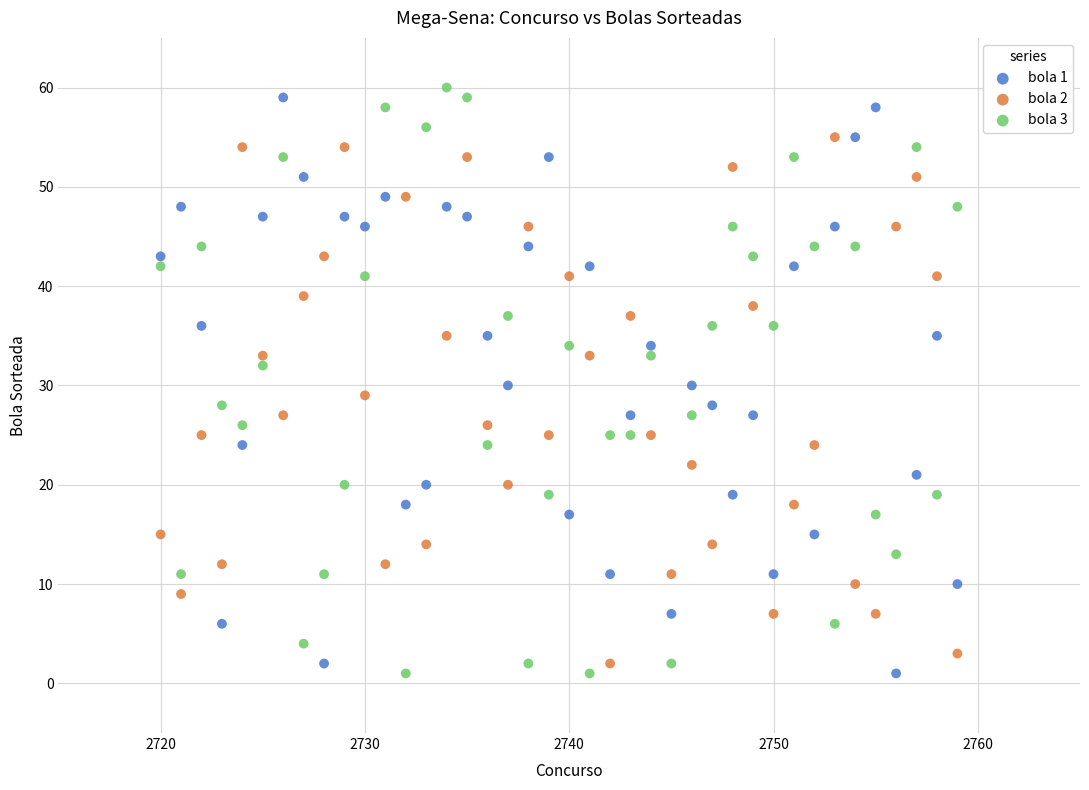

Across all data points, what is the range of X values (max minus min)?

39